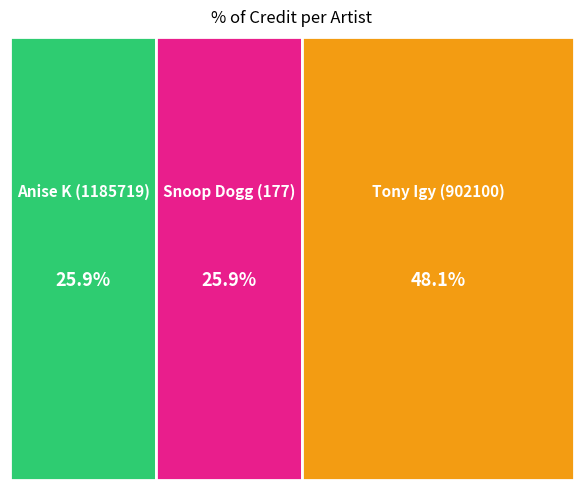

What is the ratio of the value at Anise K (1185719) to the value at Tony Igy (902100)?

0.5